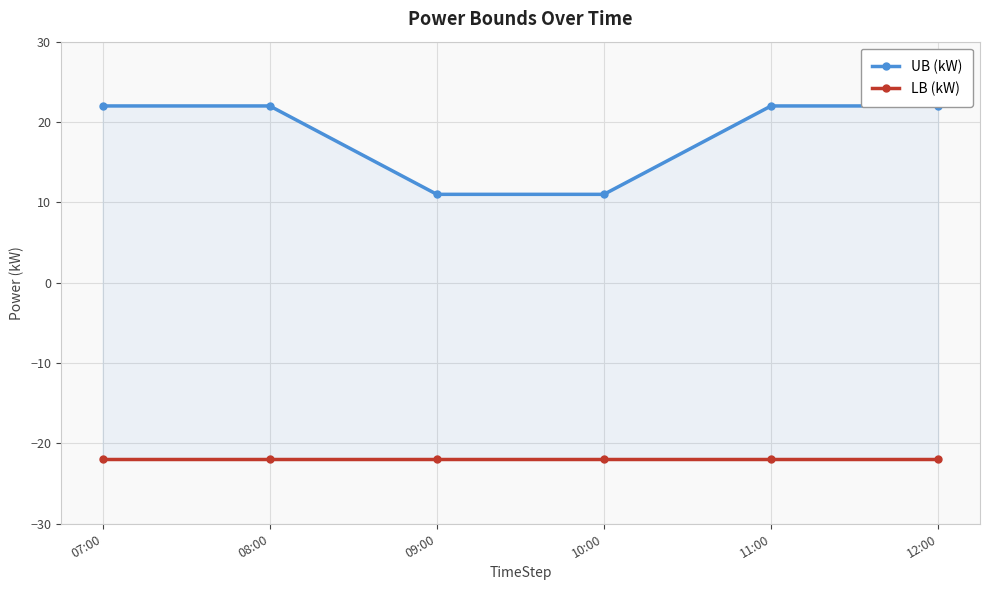

At which category does the chart reach its peak across all series?

07:00